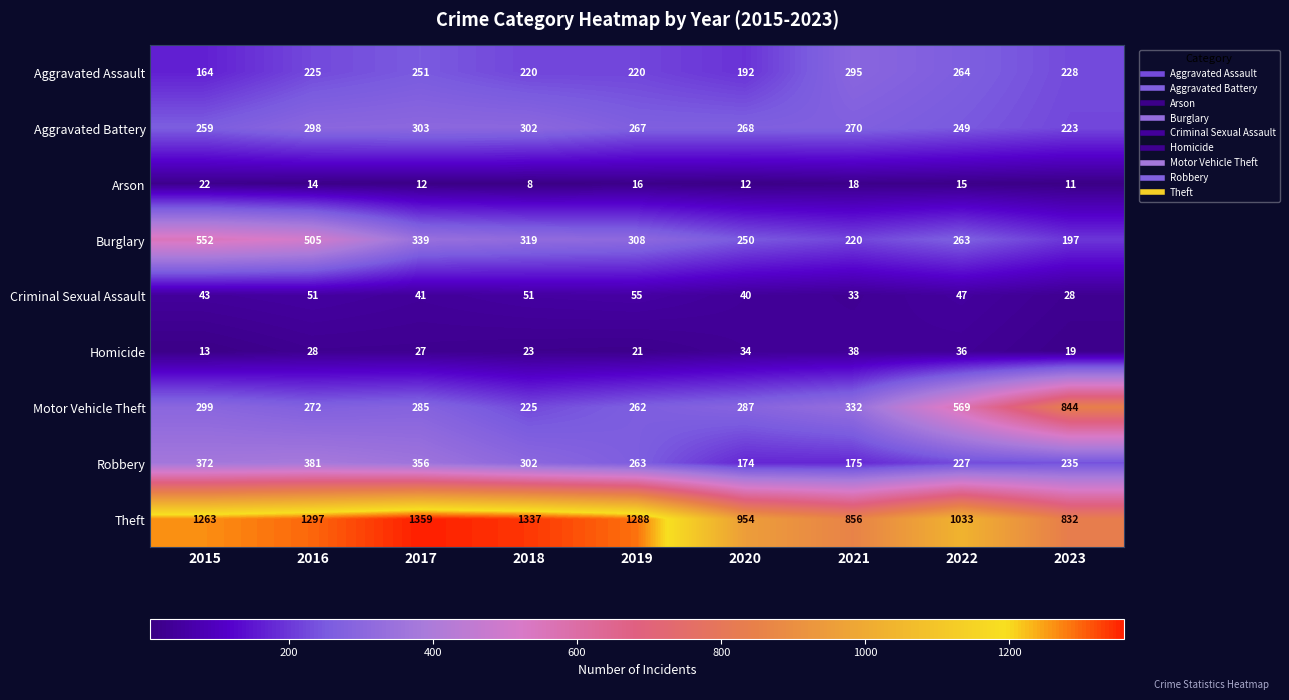

What is the sum of the Motor Vehicle Theft values at 2016 and 2017?

557